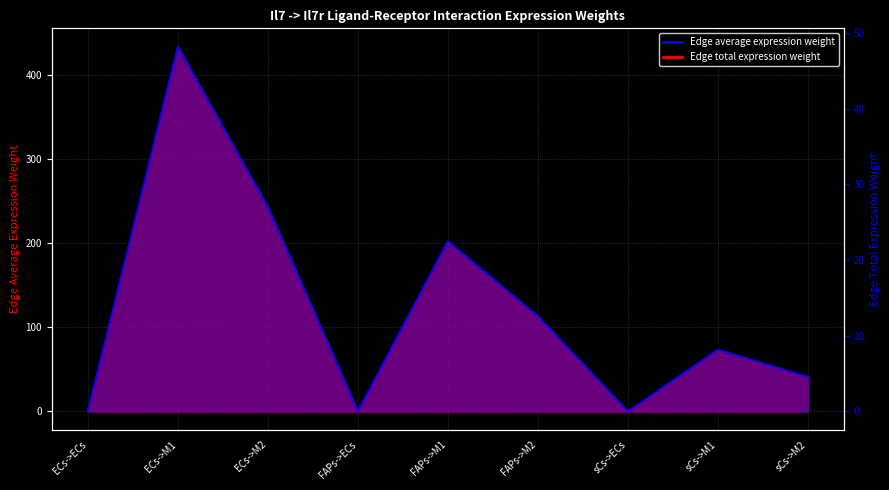

Reading left to right, list all the values displayed in this chart.

Edge average expression weight: ECs->ECs=0.7	ECs->M1=434.0	ECs->M2=243.0	FAPs->ECs=0.3	FAPs->M1=202.6	FAPs->M2=113.4	sCs->ECs=0.1	sCs->M1=73.7	sCs->M2=41.2
Edge total expression weight: ECs->ECs=0.1	ECs->M1=48.2	ECs->M2=27.0	FAPs->ECs=0.0	FAPs->M1=22.5	FAPs->M2=12.6	sCs->ECs=0.0	sCs->M1=8.2	sCs->M2=4.6